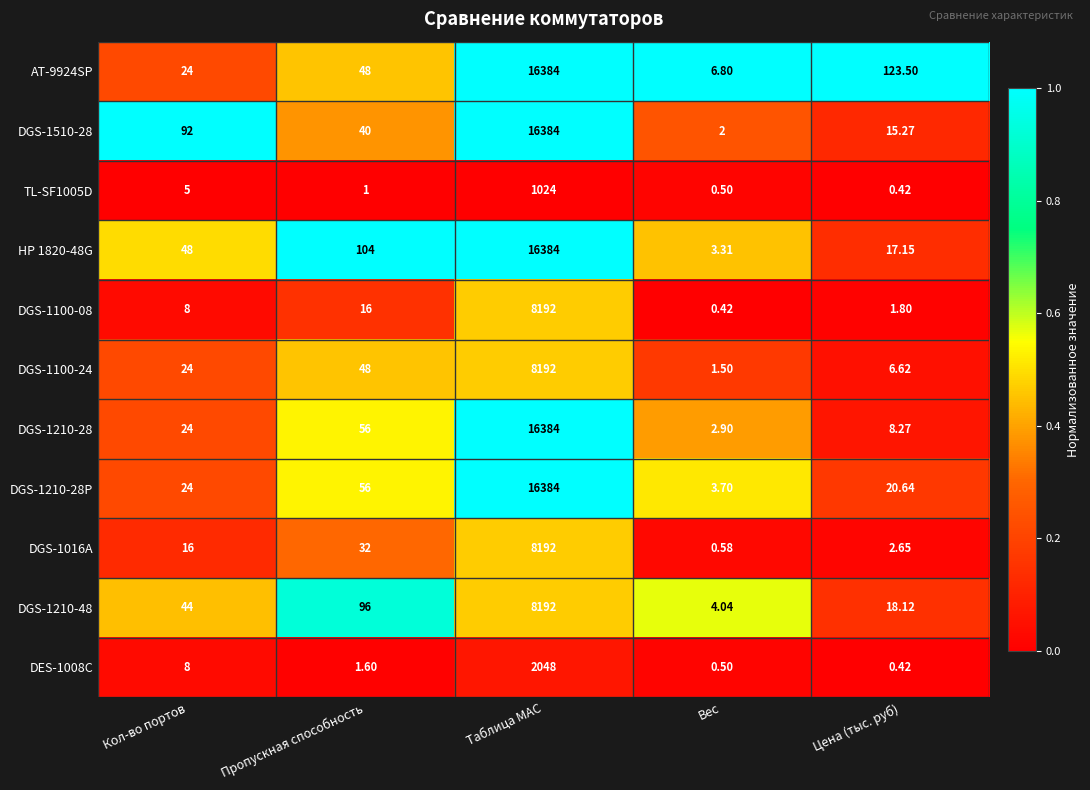

What is the spread (max minus min) of values at Пропускная способность?

103.0